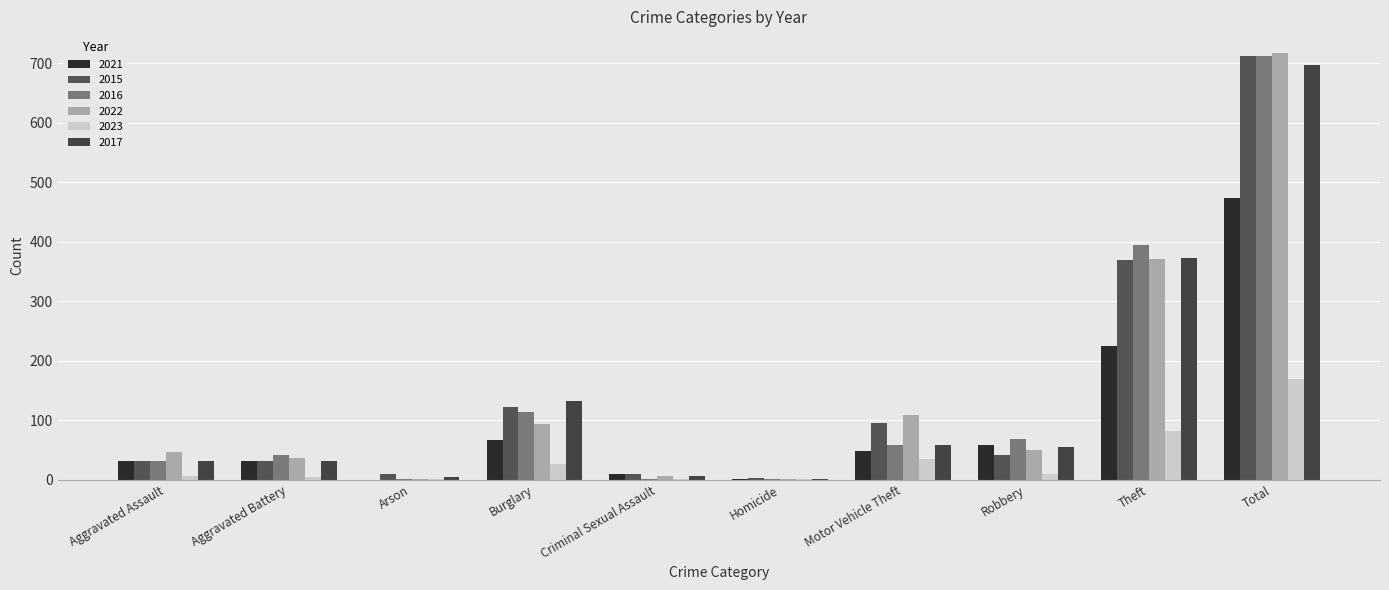

What is the average value of the 2016 series?

143